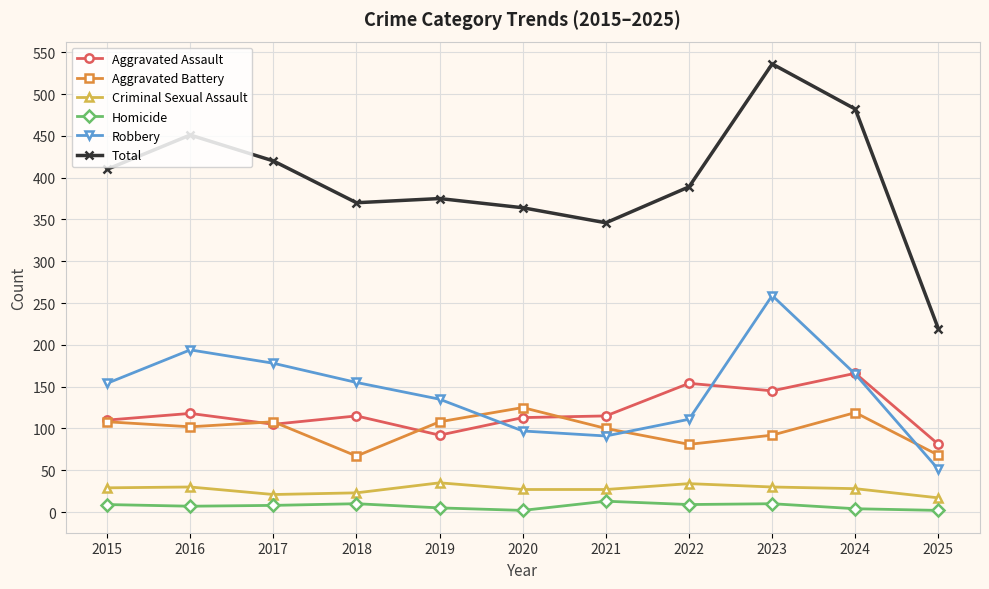

At which category does Robbery reach its first local peak?

2016